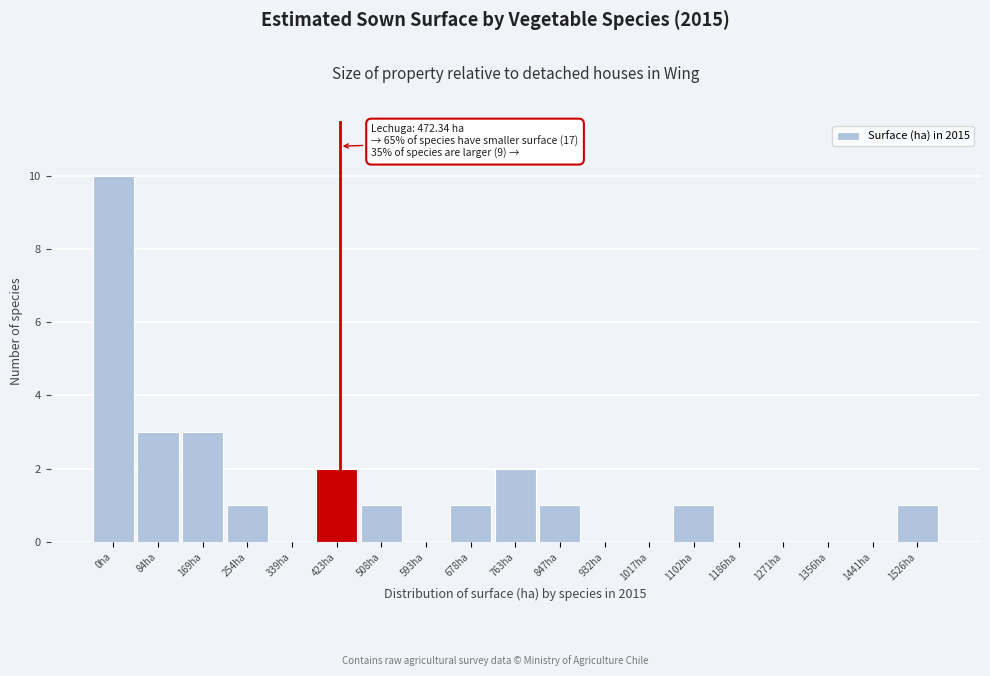

Reading right to left, transcribe all the data shown in this chart.

1526ha=1	1441ha=0	1356ha=0	1271ha=0	1186ha=0	1102ha=1	1017ha=0	932ha=0	847ha=1	763ha=2	678ha=1	593ha=0	508ha=1	423ha=2	339ha=0	254ha=1	169ha=3	84ha=3	0ha=10